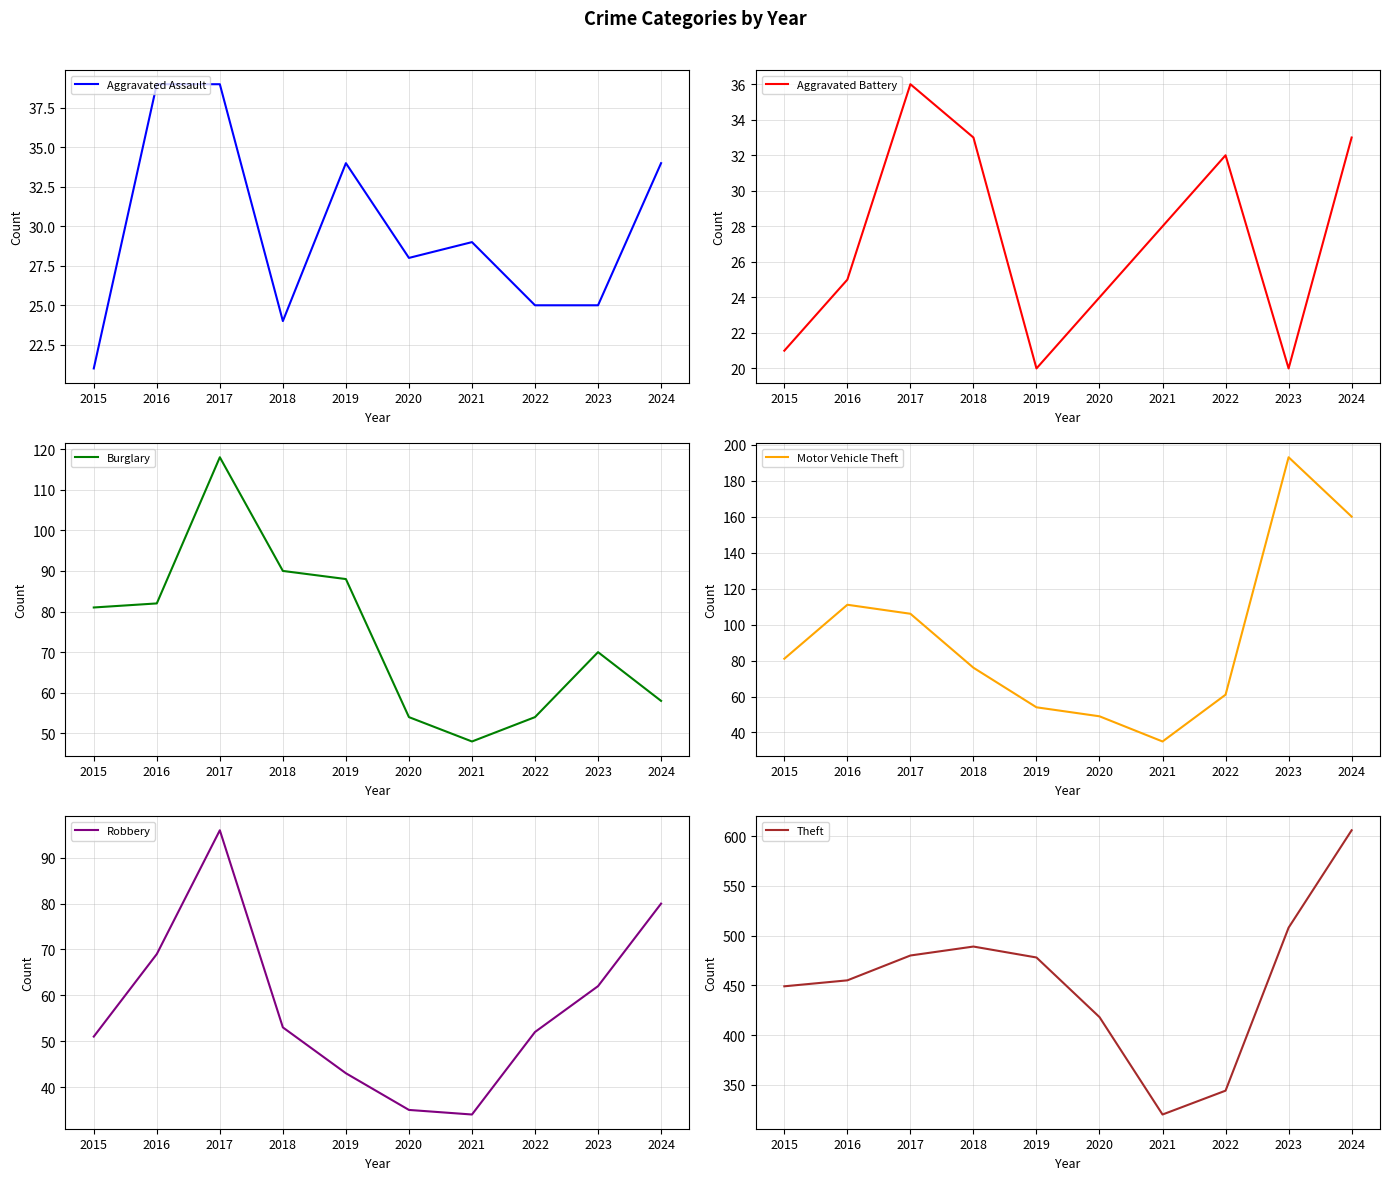

At which label does Aggravated Battery reach its minimum?

2019